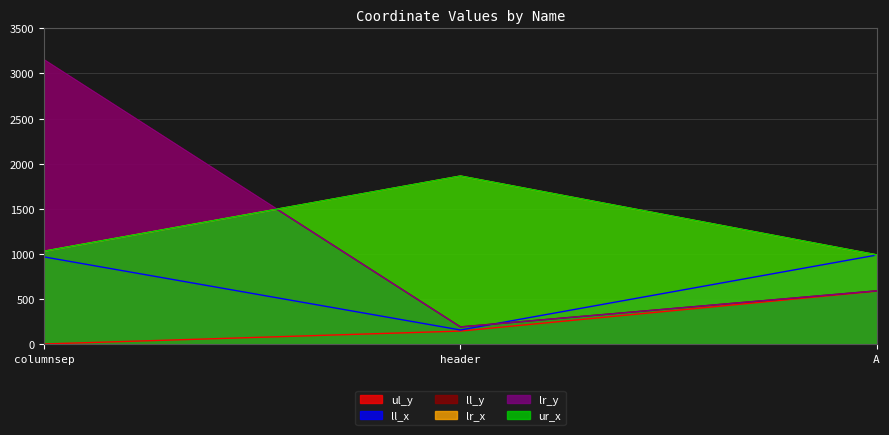

What position from the right is header?

2